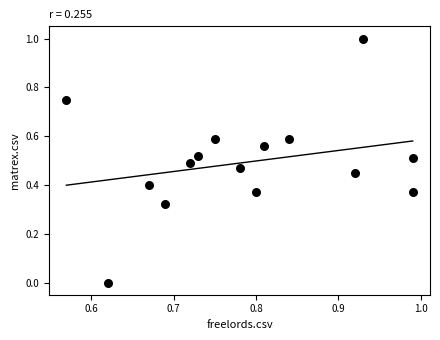

What is the range of Y values (max minus min)?

1.0